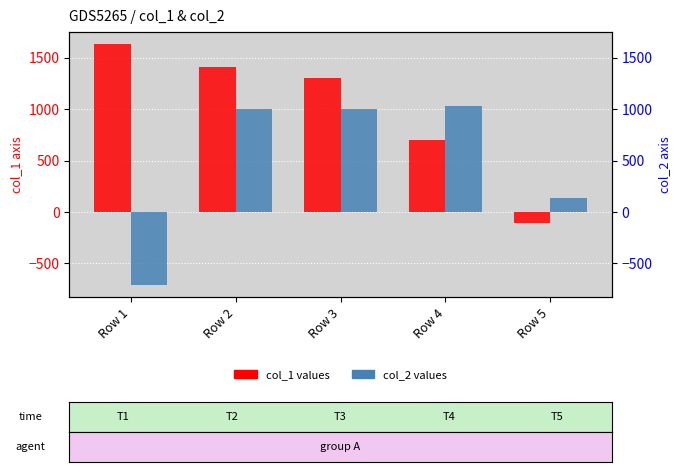

What are all the series names shown in the legend?

col_1, col_2